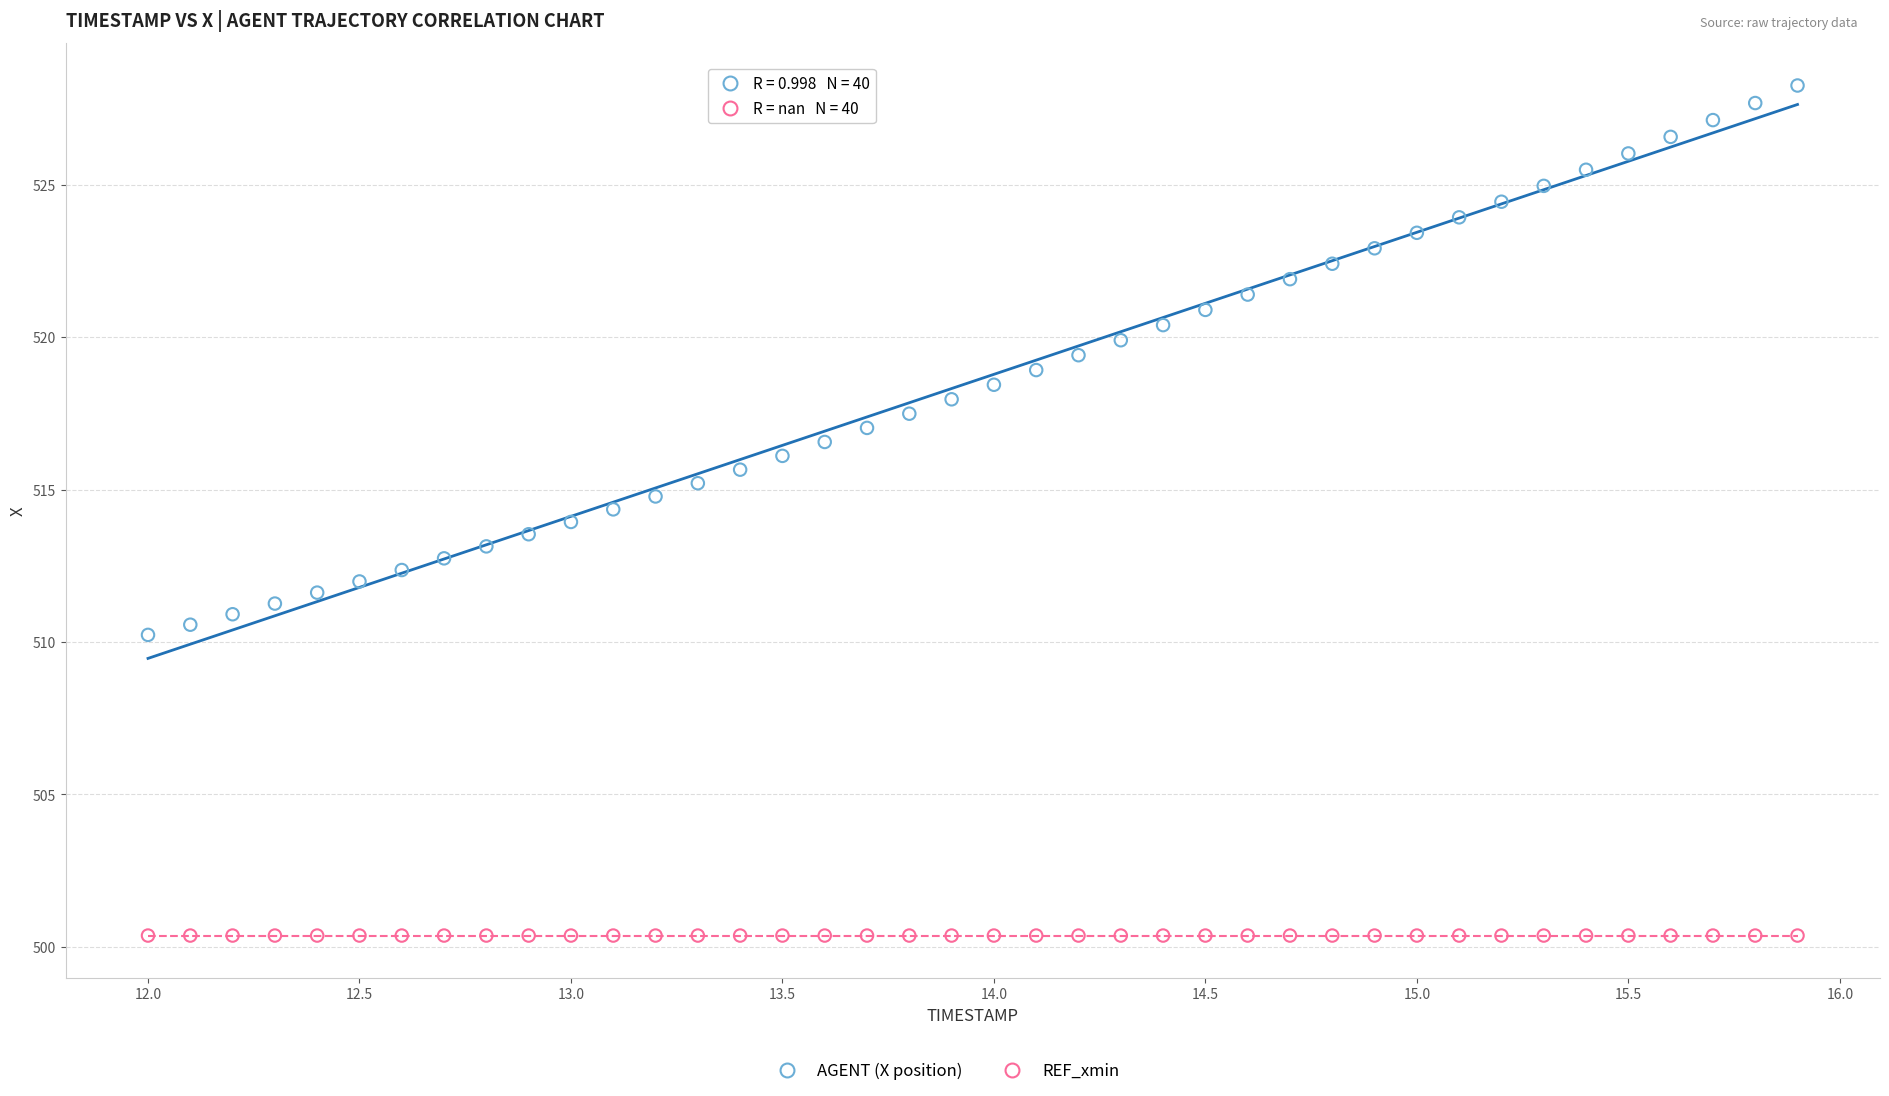

Which series contains the lowest Y value?

REF_xmin